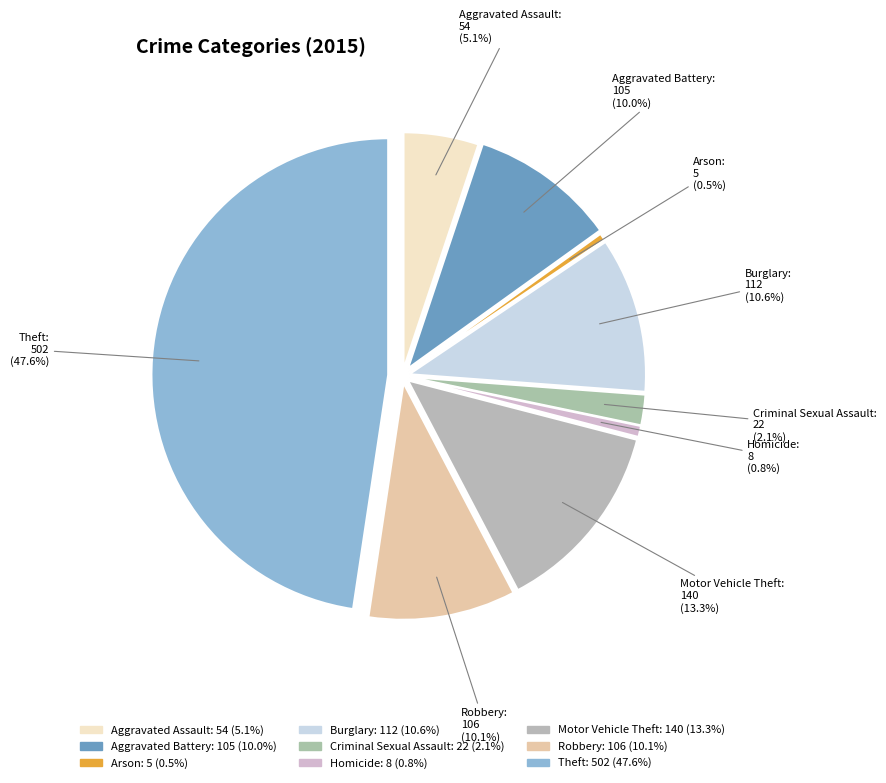

What is the change in value from Aggravated Battery to Homicide?

-97